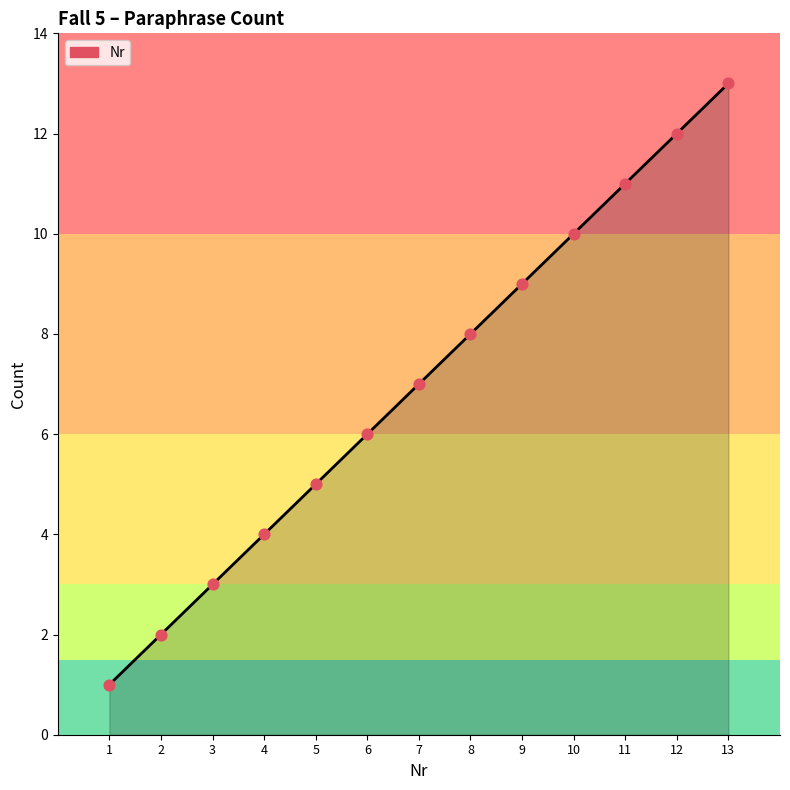

Between 11 and 5, which is larger?

11